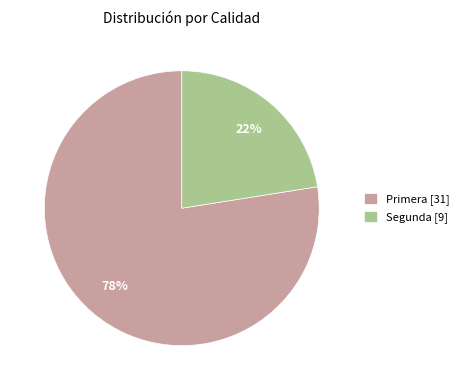

True or false: Segunda [9] accounts for 28% of the total.

False